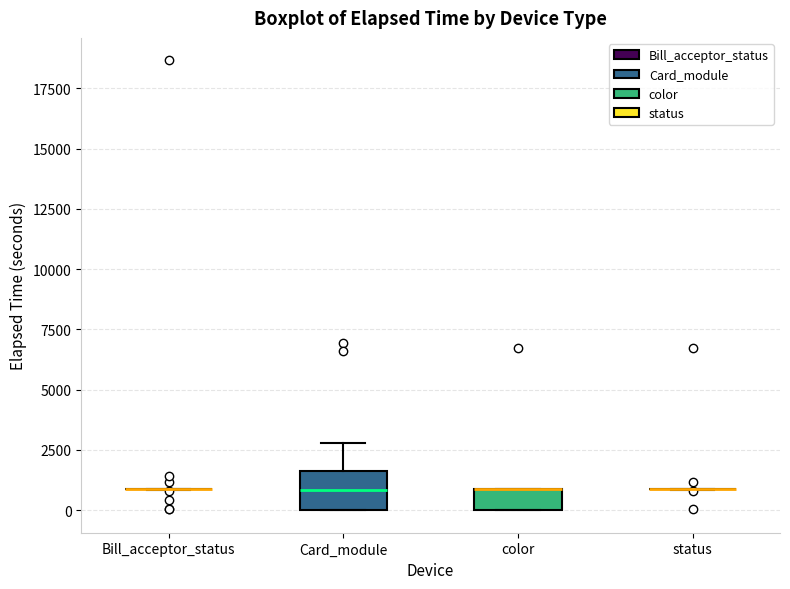

Reading left to right, read every box against the y-axis: the position of its median line, the range the box covers, and the ends of its whiskers. The values are not printed on the chart, so give them approximately, as read against the axis.

Bill_acceptor_status: box collapsed to a line at 1000, whiskers 1000 to 1000
Card_module: median 1000, box 0 to 1500, whiskers 0 to 3000
color: median 1000 (drawn on the box's upper edge), box 0 to 1000, whiskers 0 to 1000
status: box collapsed to a line at 1000, whiskers 1000 to 1000